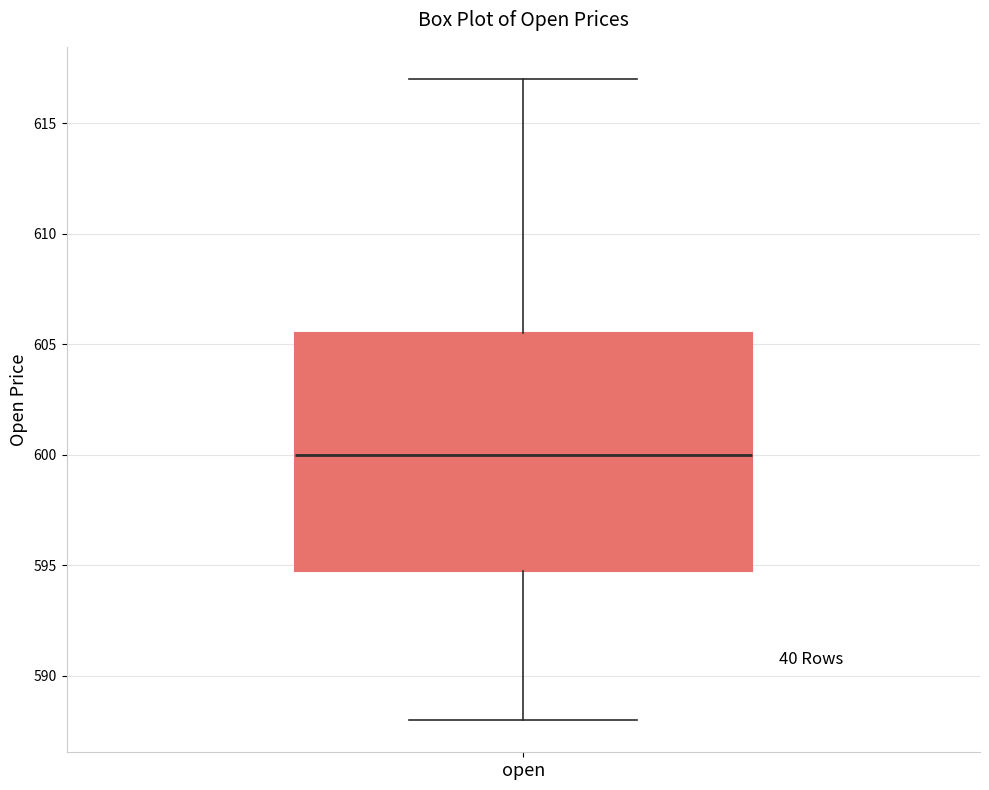

Read this box plot against the y-axis: the position of the median line, the range covered by the box, and the ends of both whiskers. The values are not printed on the chart, so give them approximately, as read against the axis.

median 600.0, box 595.0 to 605.5, whiskers 588.0 to 617.0